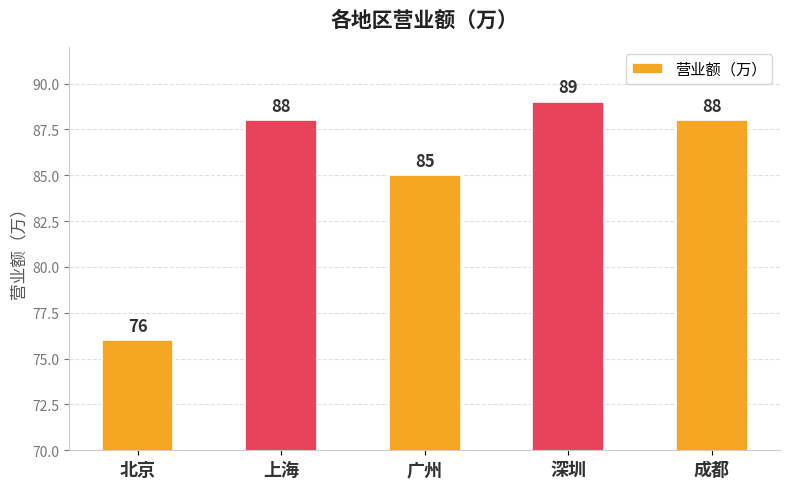

How many data points does each series have?

5